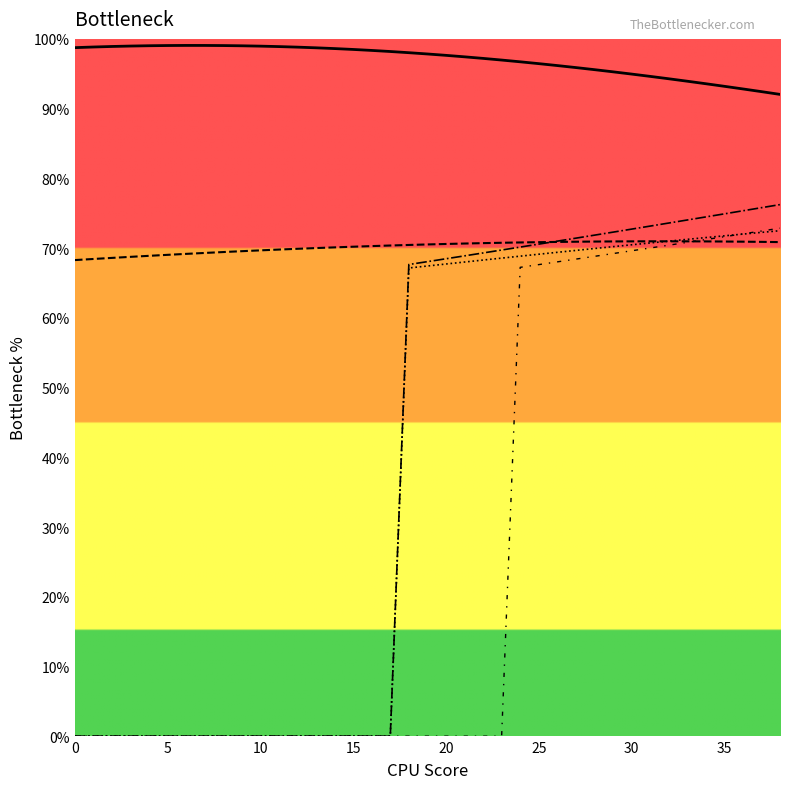

List the series in order of their peak value, highest first.

col_2_line, col_7_line, col_8_line, col_6_line, col_3_line